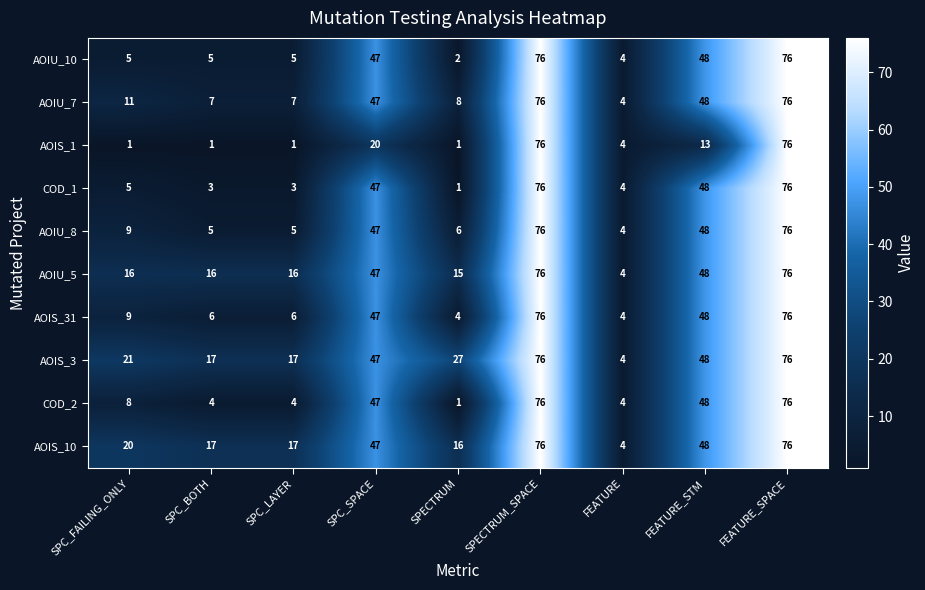

What is the lowest value of the AOIS_3 series?

4